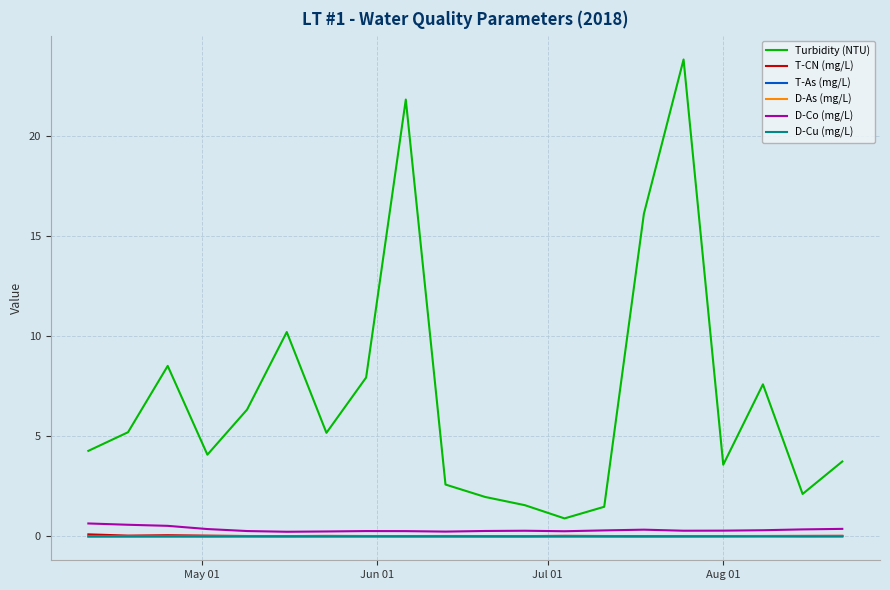

What is the greatest value displayed?

23.8